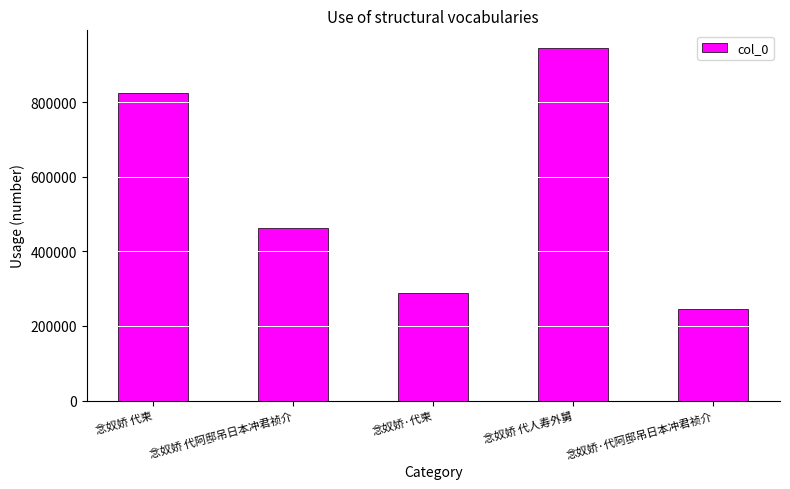

Reading left to right, list all the values displayed in this chart.

824783	464170	288398	945834	246140